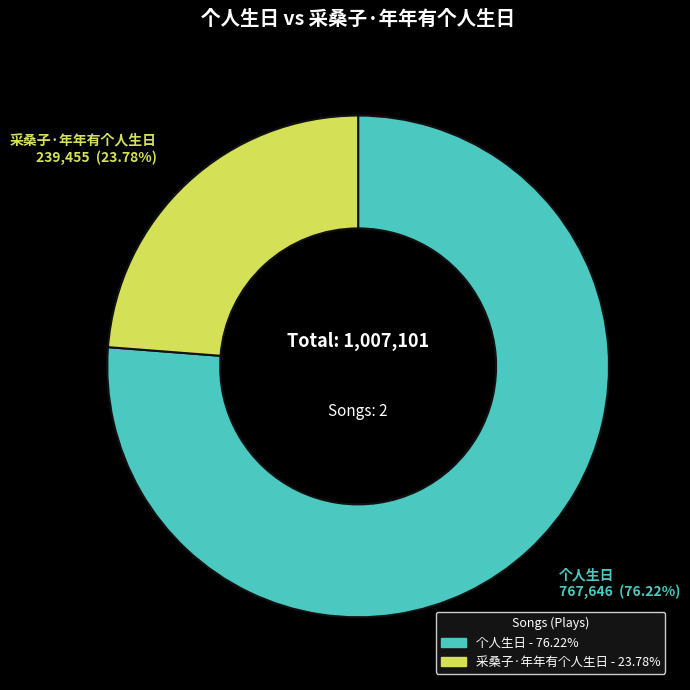

Rank the categories by value from lowest to highest.

采桑子·年年有个人生日, 个人生日